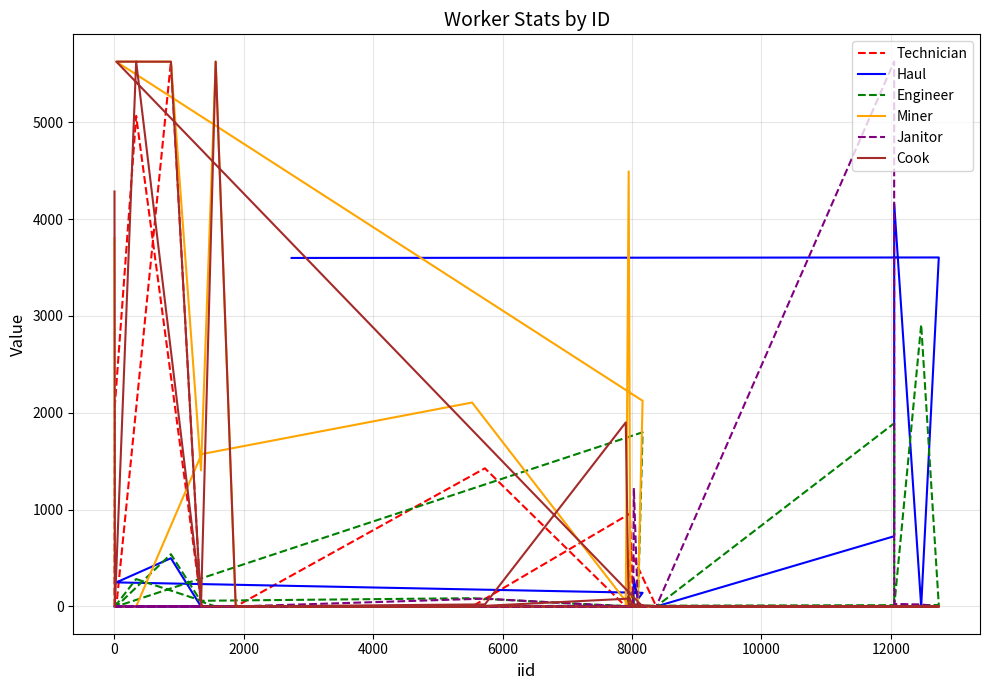

Does the chart have visible grid lines?

Yes